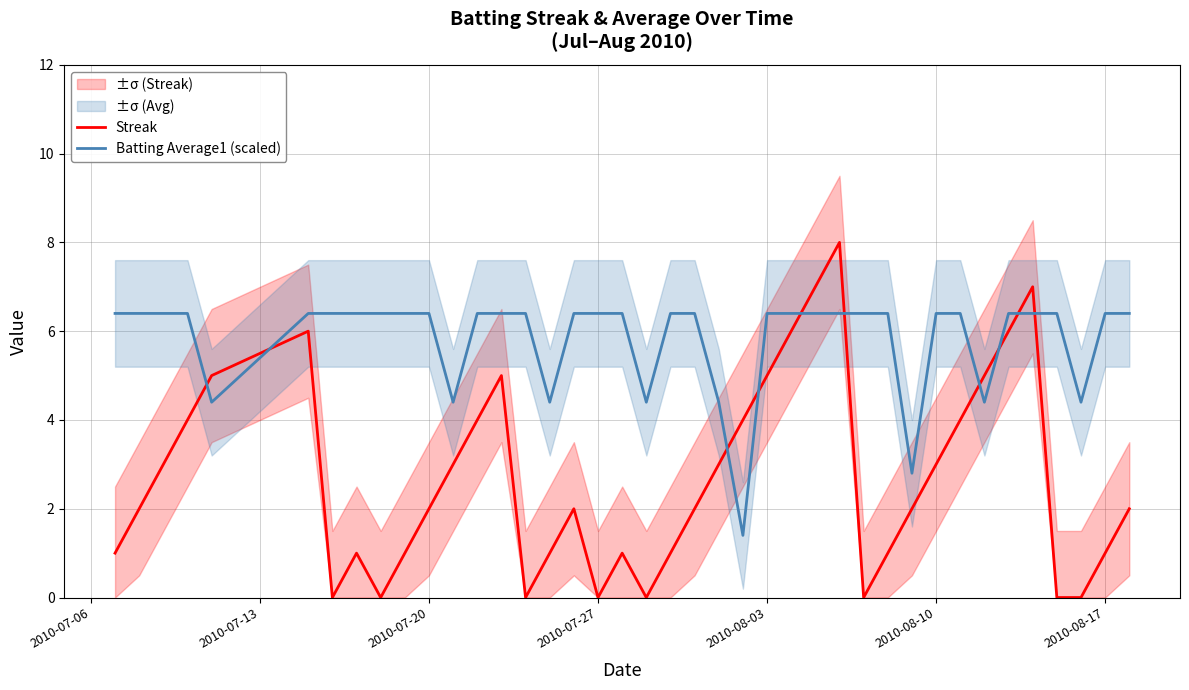

Which series ends up on top after the final intersection of Streak and Batting Average1 (scaled)?

Batting Average1 (scaled)